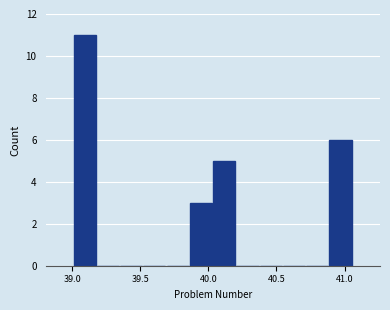

Around what value on the x-axis is the tallest bar? Give the approximate position of its centre, as read against the axis.

39.10